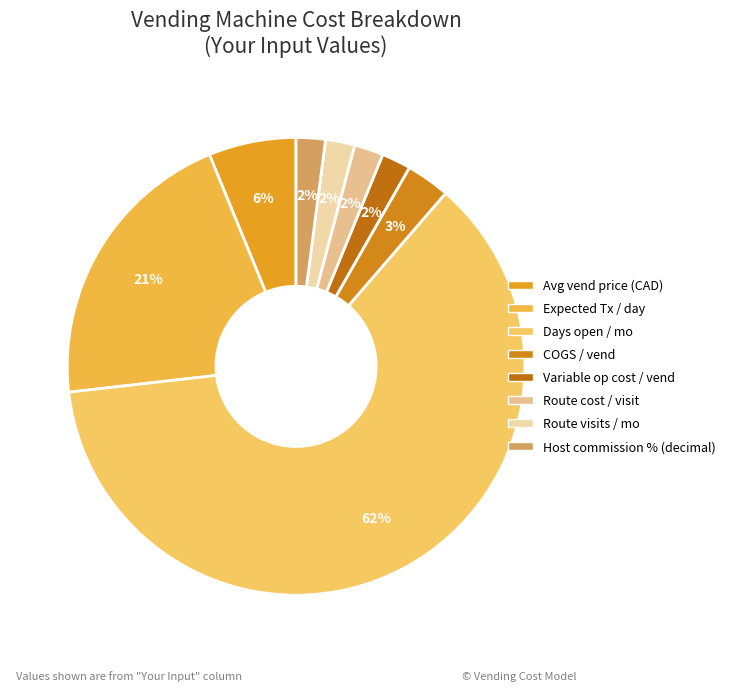

What percentage is the Host commission % (decimal) slice, to the nearest percent?

2%